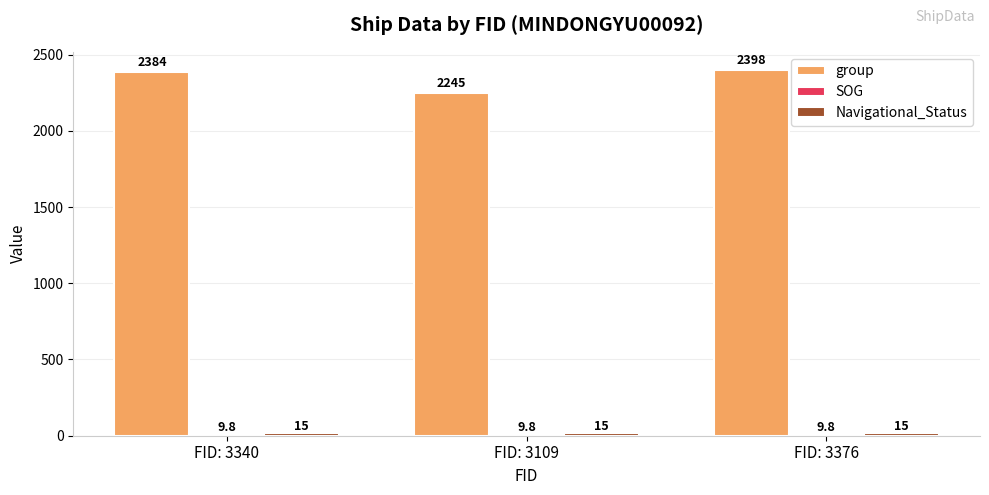

Where is group nearest to the value 2321?

FID: 3340